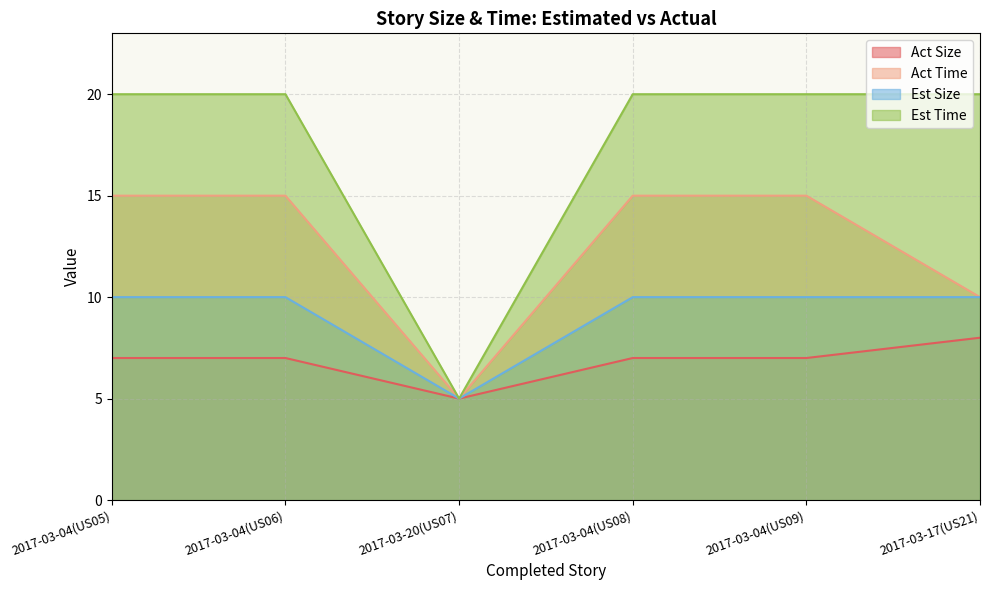

True or false: Act Size has a value of 5 at 2017-03-20(US07).

True